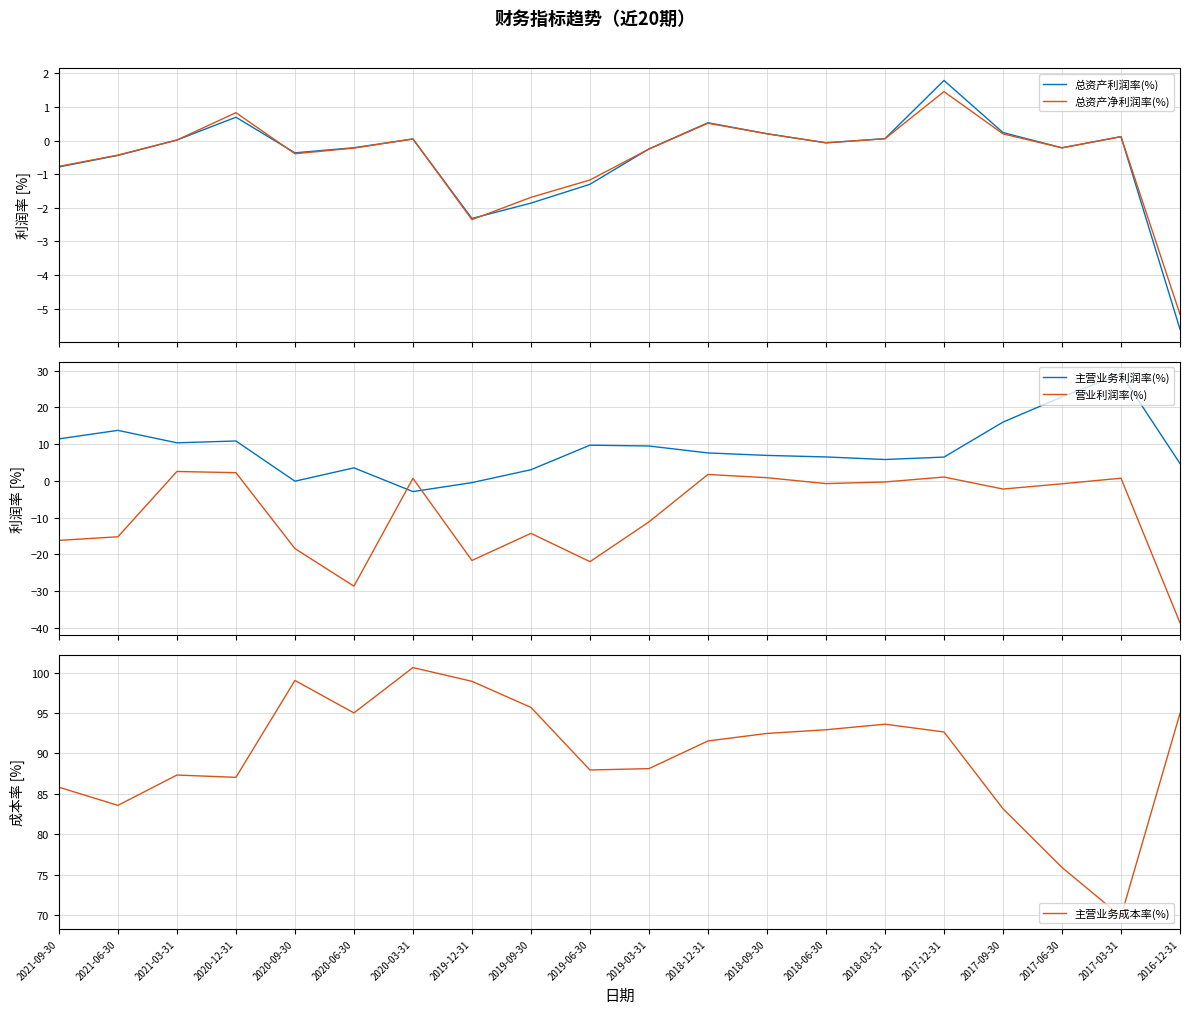

Between 2018-09-30 and 2016-12-31, which series saw the biggest shift?

营业利润率(%)